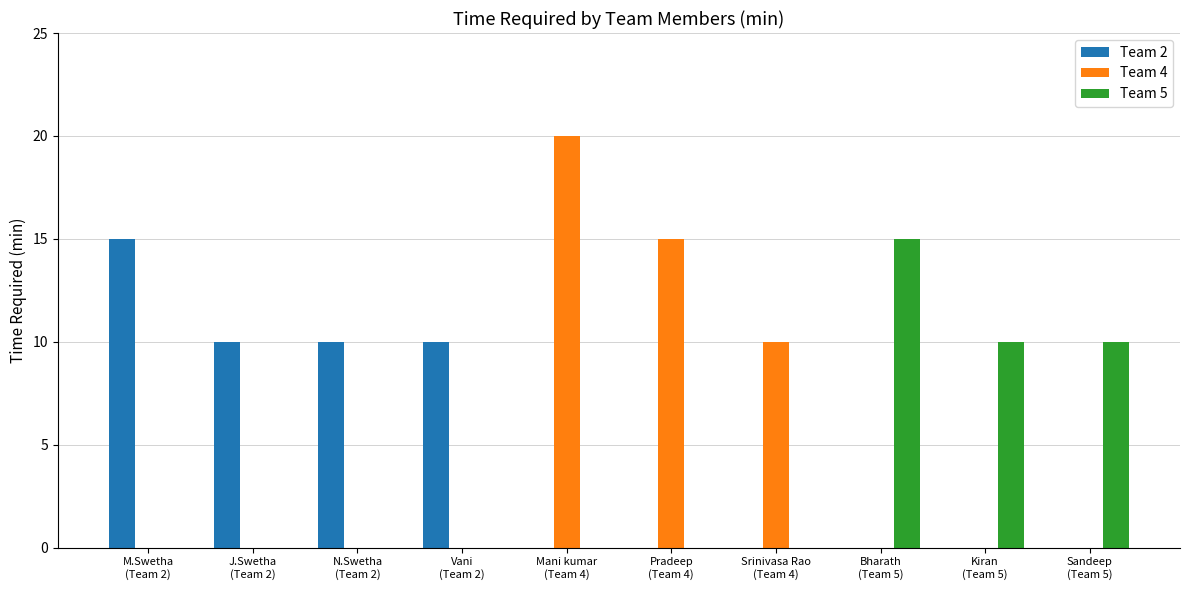

What is the sum of all Team 5 values?

35